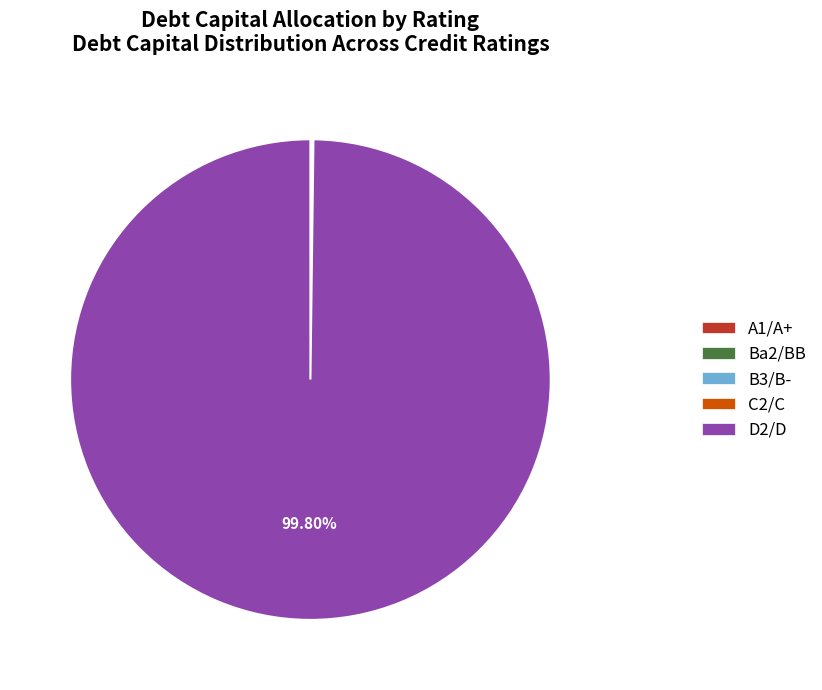

Is there a majority slice in this chart?

Yes